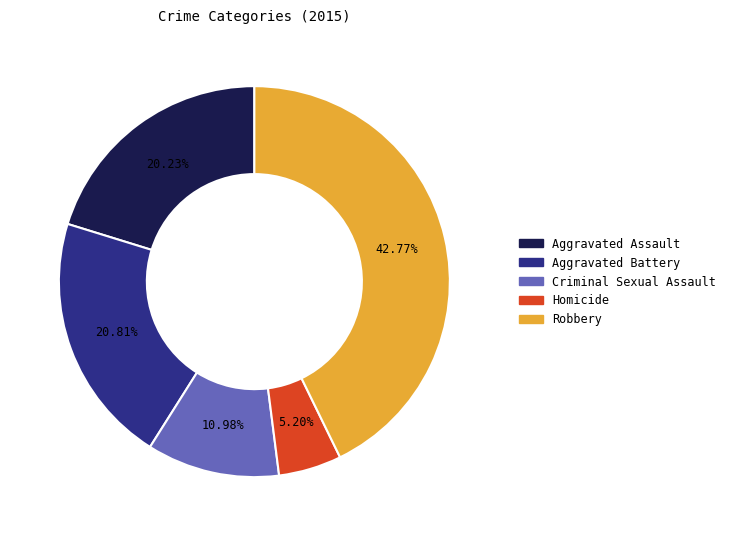

To the nearest percent, what percentage of the pie is Aggravated Battery?

21%